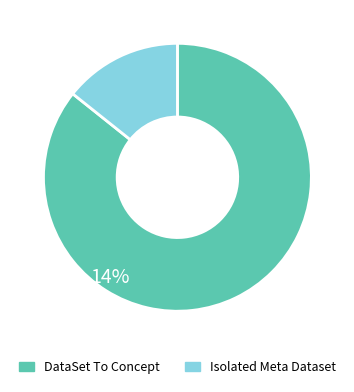

Is there a majority slice in this chart?

Yes